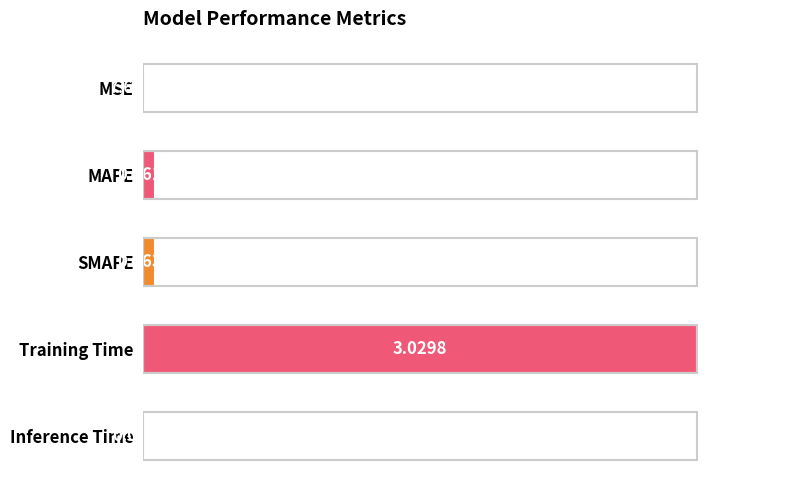

What is the sum of all values?

1.0